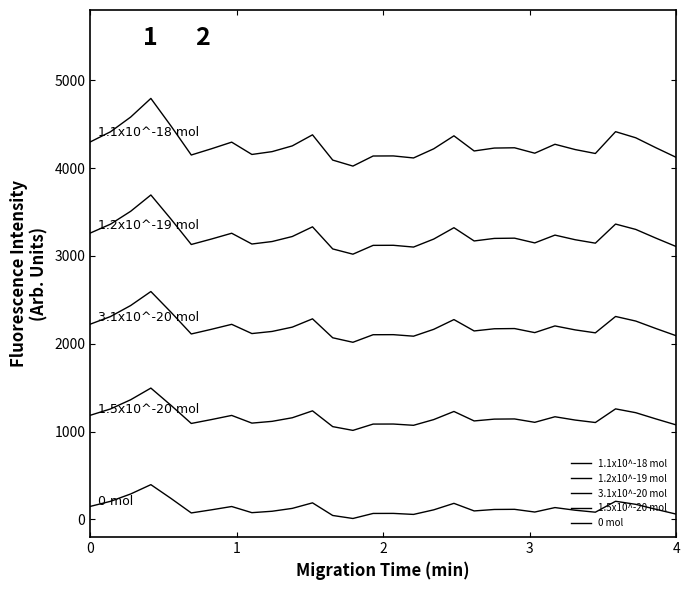

Rank the series by their average value, from highest to lowest.

1.1x10^-18 mol, 1.2x10^-19 mol, 3.1x10^-20 mol, 1.5x10^-20 mol, 0 mol